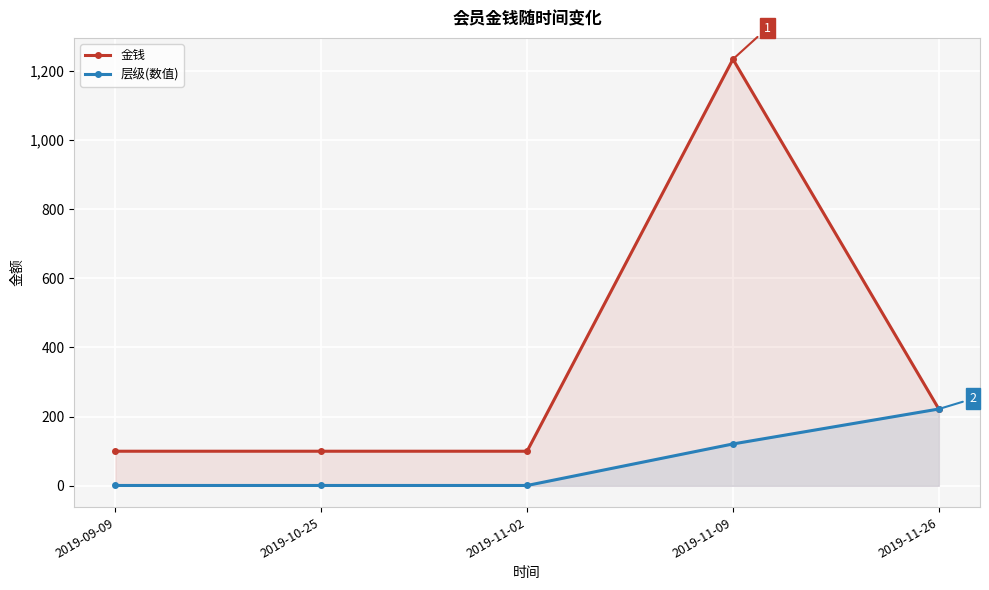

Is the value of 层级(数值) at 2019-11-09 greater than the value of 金钱 at 2019-11-09?

No